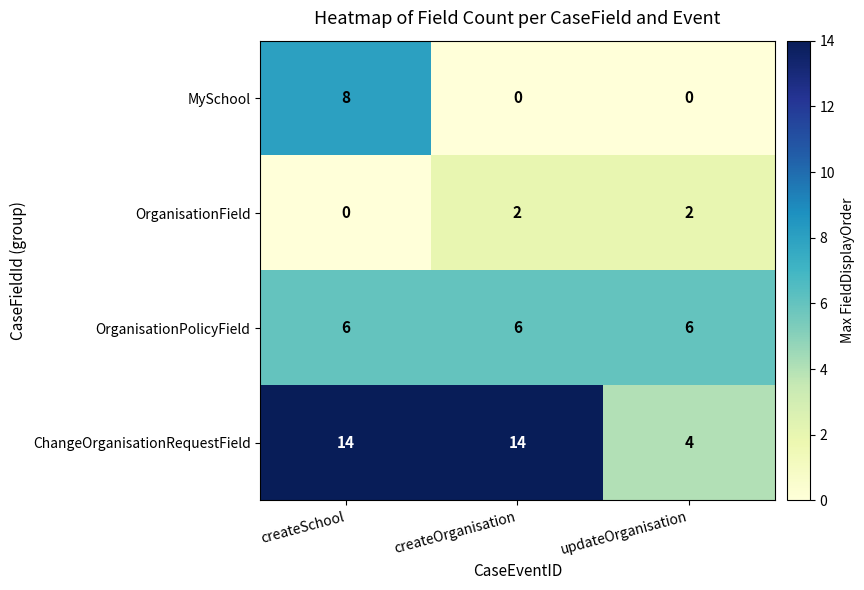

Is it true that OrganisationField equals 1 at updateOrganisation?

False